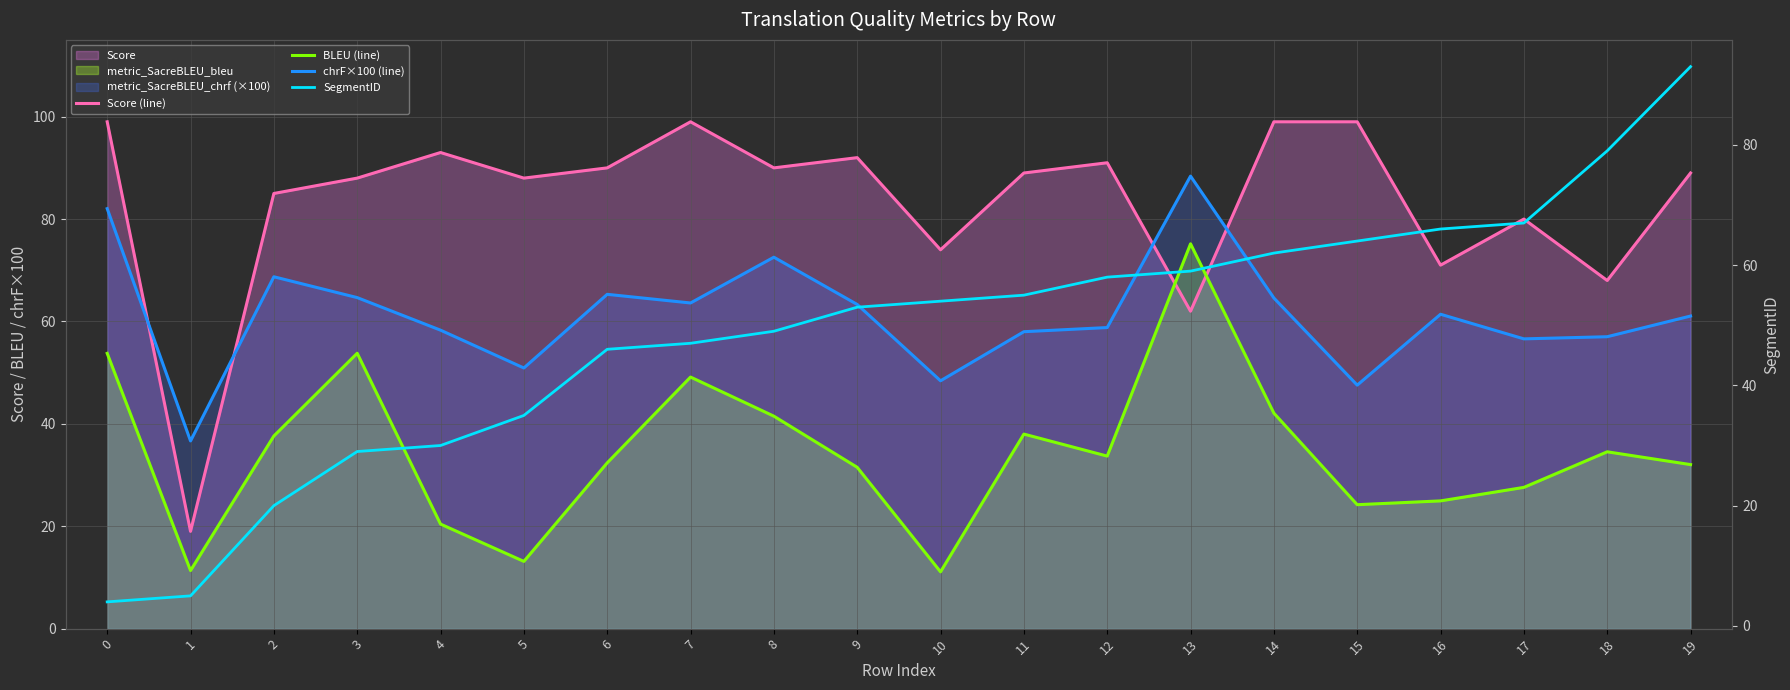

What is the total value across all series at 3?

235.4